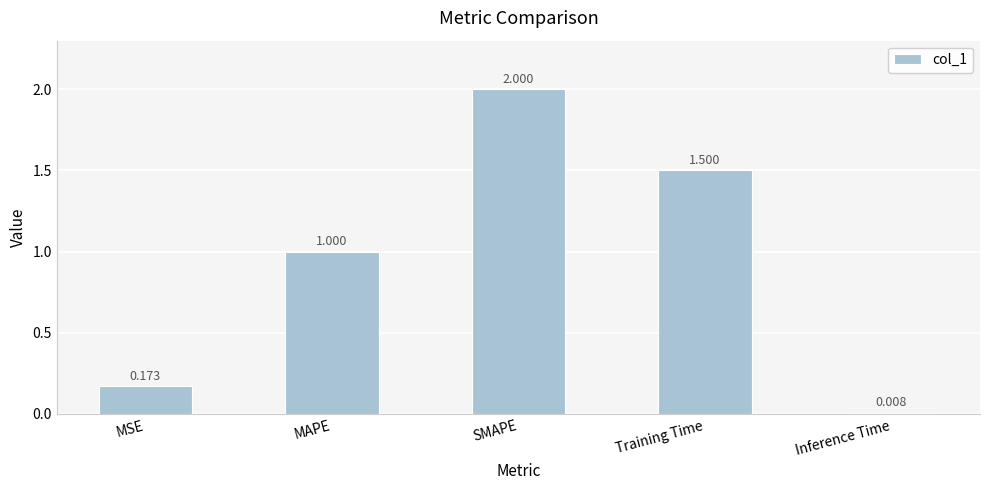

What is the maximum value shown in the chart?

2.0